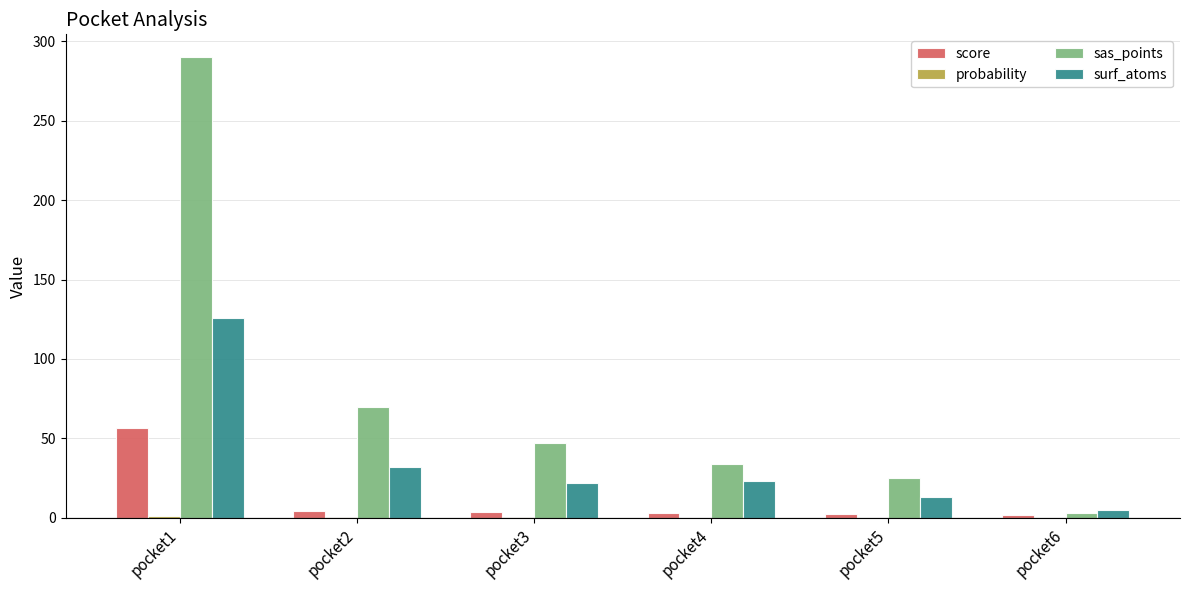

What is the maximum value for sas_points?

290.0